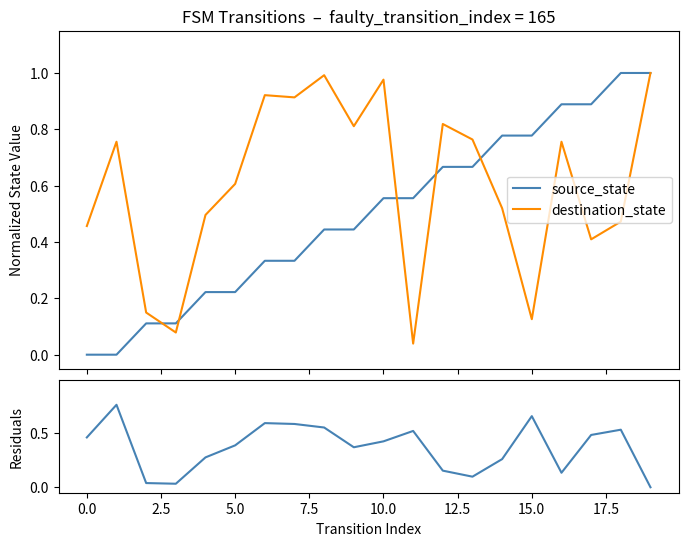

The value of destination_state at 19 is 1.8. True or false?

False